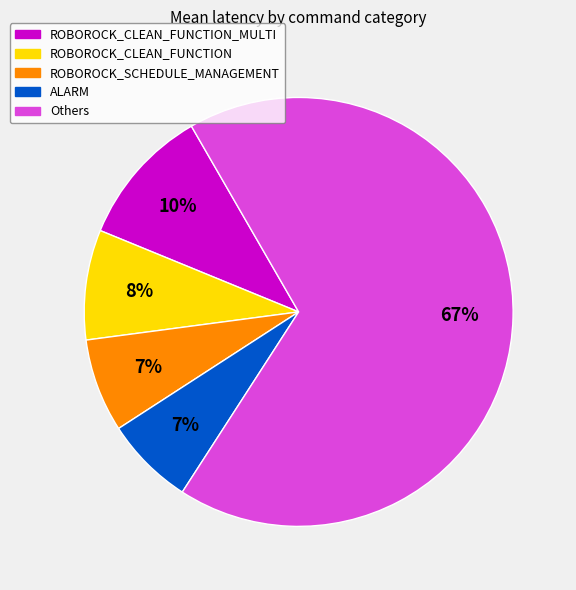

To the nearest percent, what is the average slice percentage?

20%